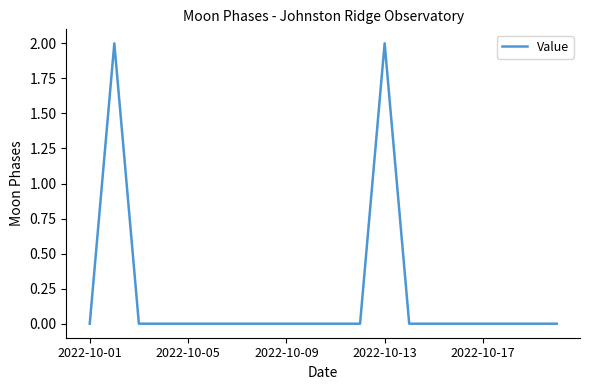

What is the greatest value displayed?

2